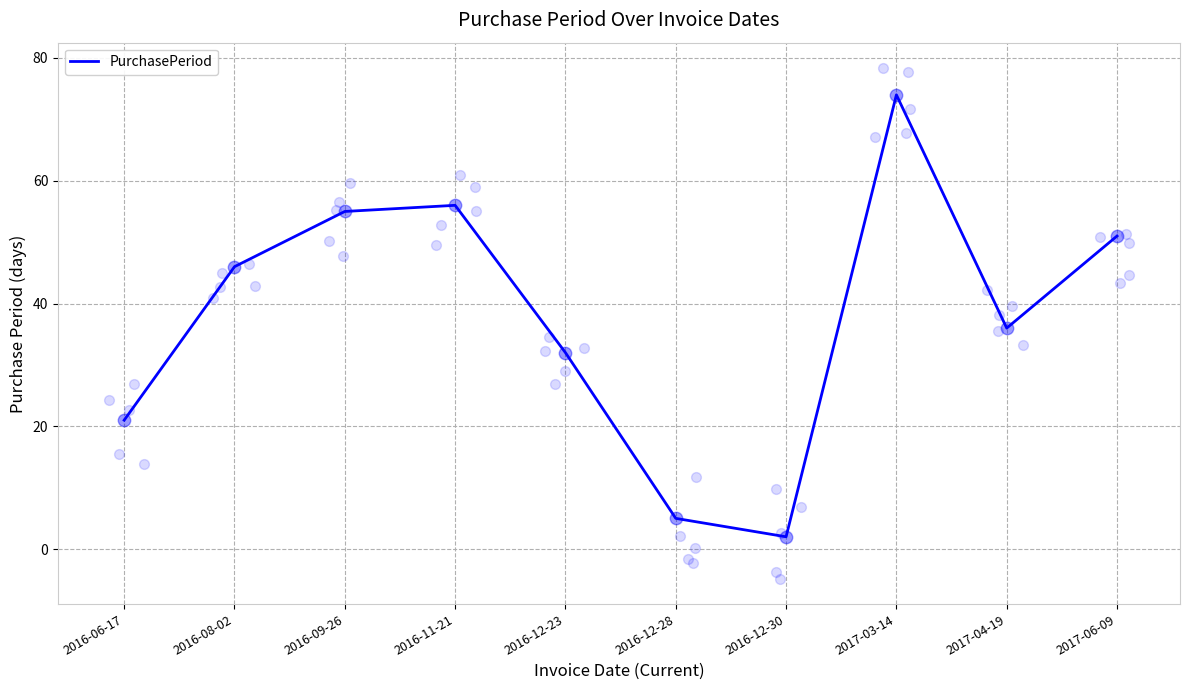

Which has a higher value, 2016-12-30 or 2016-09-26?

2016-09-26